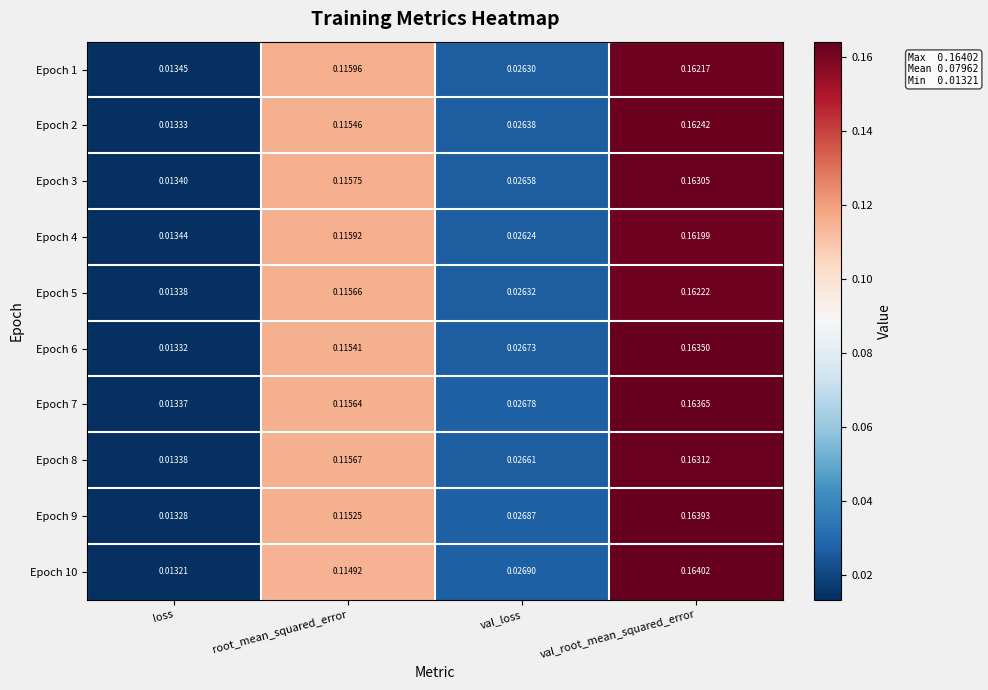

At which label does Epoch 6 reach its minimum?

loss